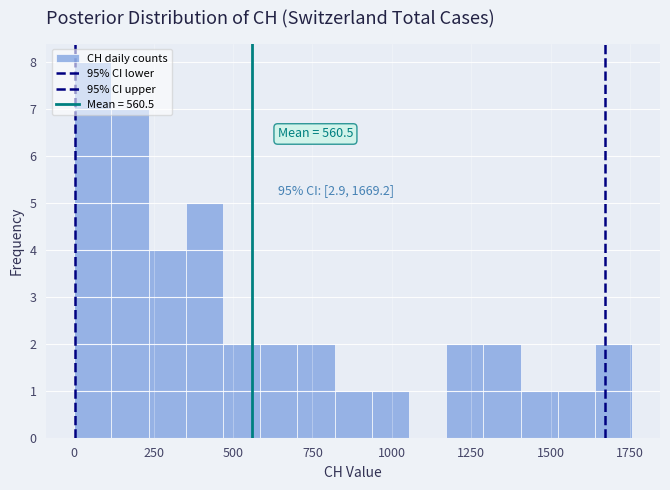

Around what value on the x-axis is the tallest bar? Give the approximate position of its centre, as read against the axis.

50